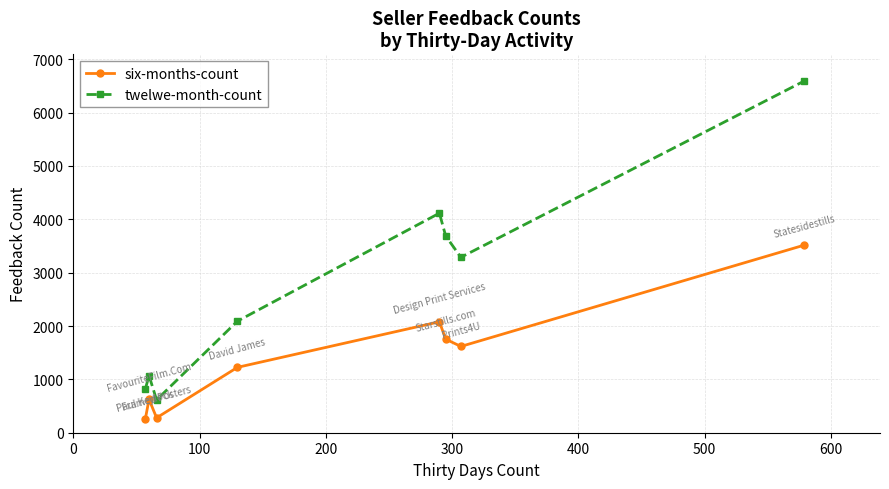

What is the difference between the second highest and minimum values in the twelwe-month-count series?

3500